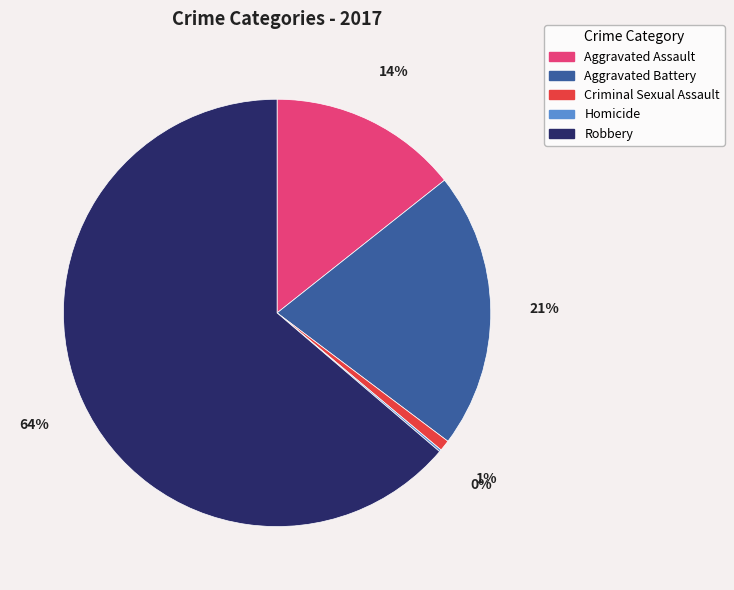

To the nearest percent, what is the average slice percentage?

20%